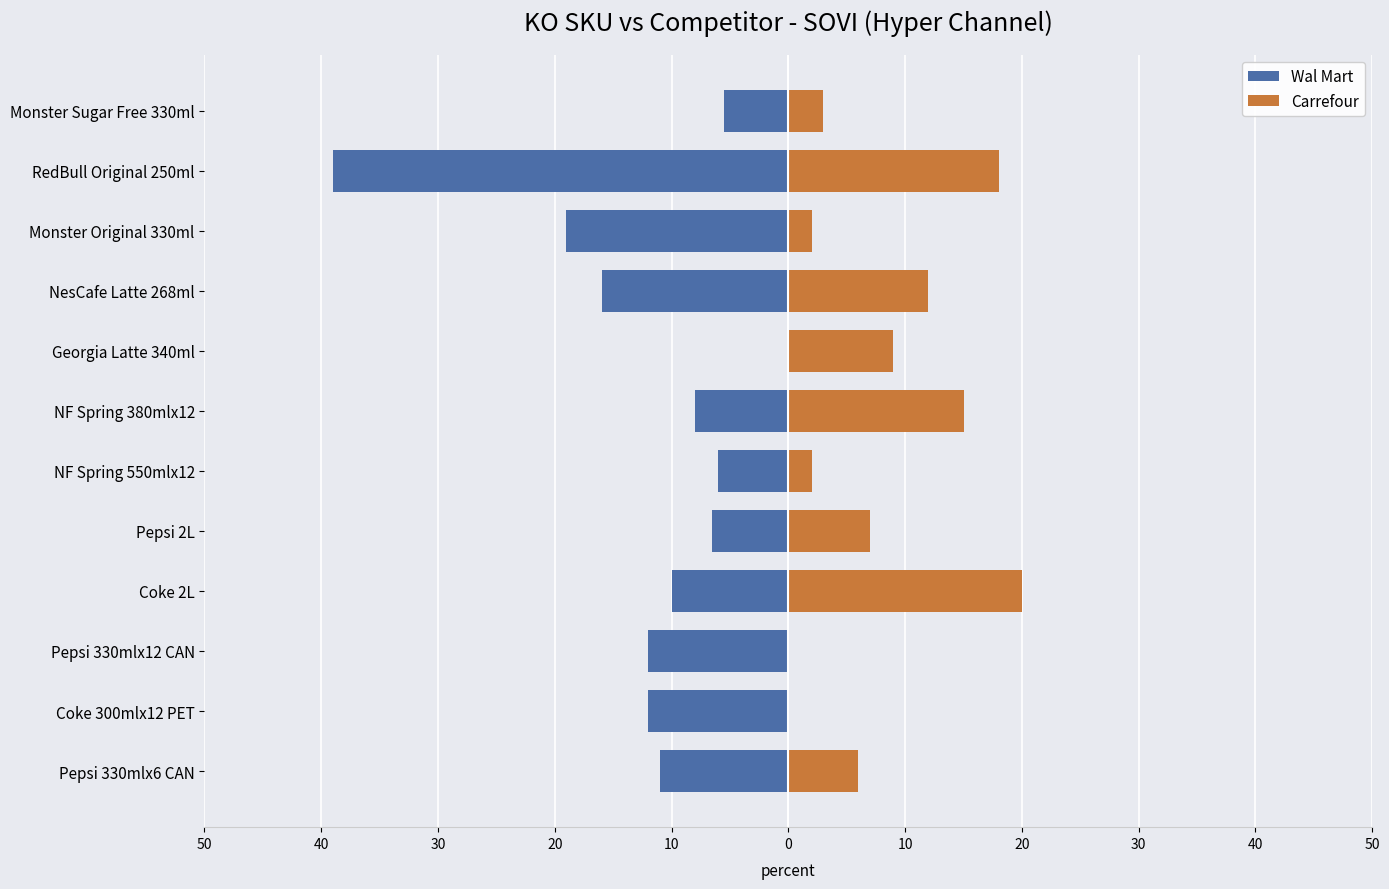

Does the chart contain any negative values?

Yes